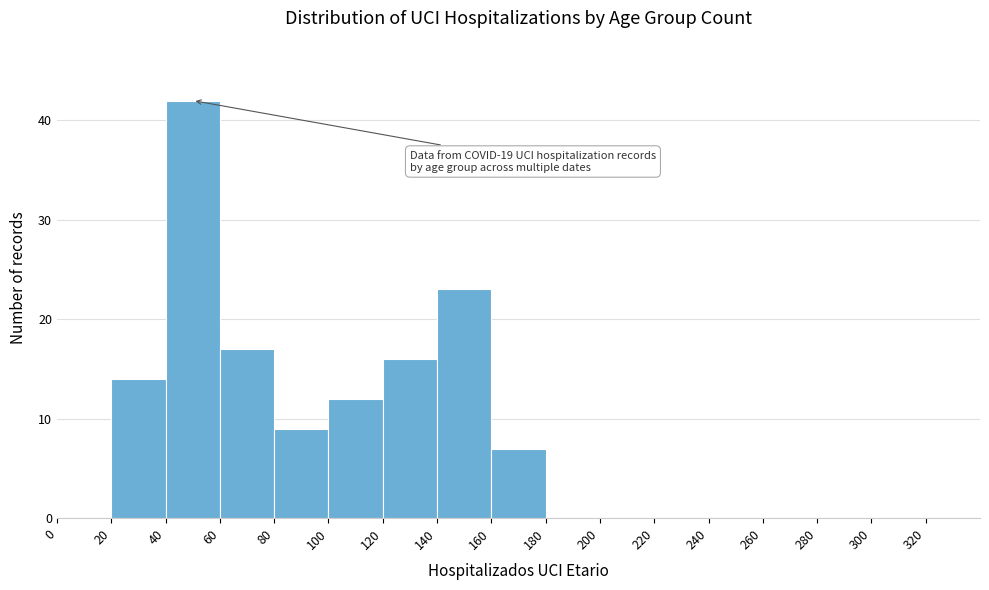

Over which range of the x-axis is the bar tallest?

40 to 60